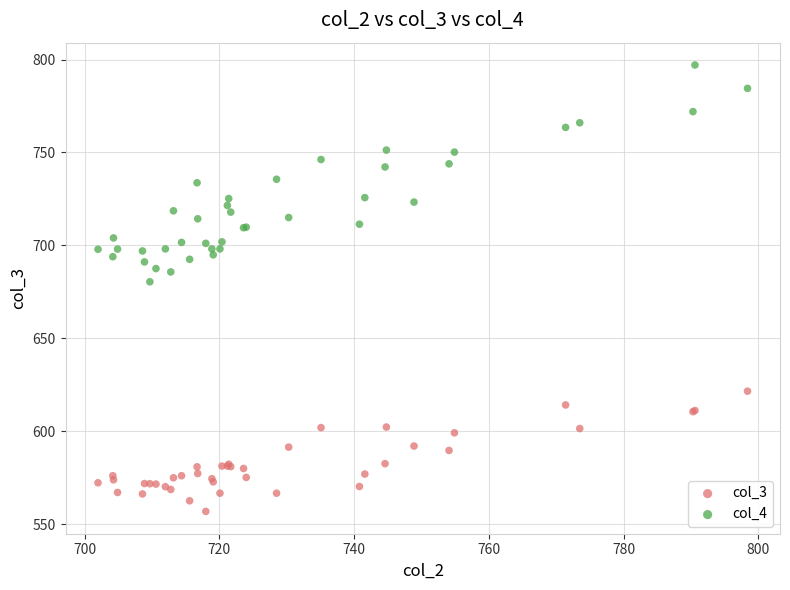

Across all series, what Y value is closest to 676?

680.4